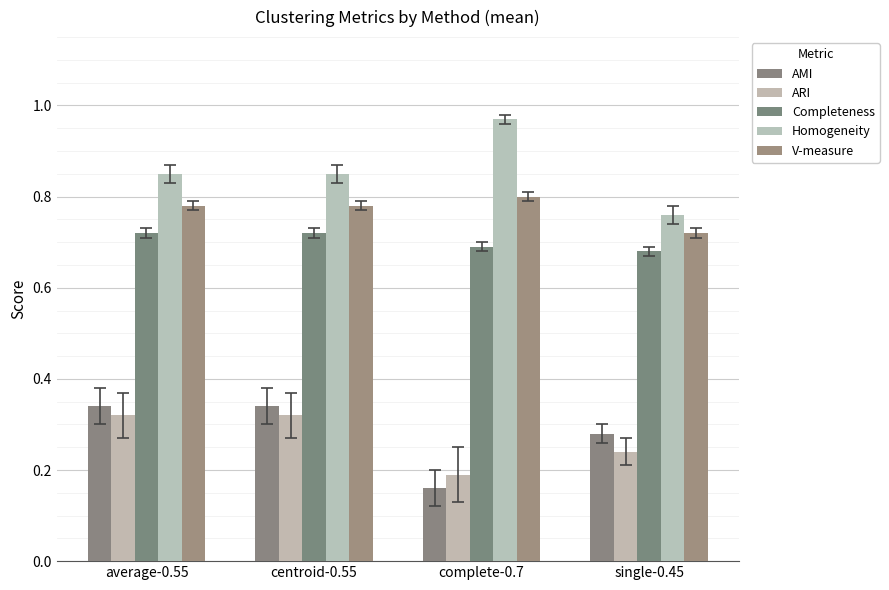

How many bars are there in each group?

5